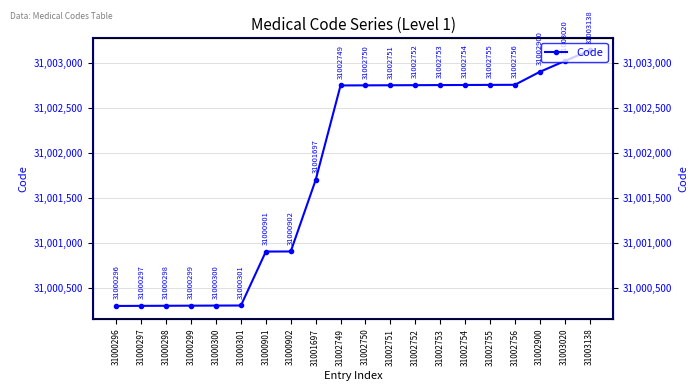

How many lines are shown in the chart?

1